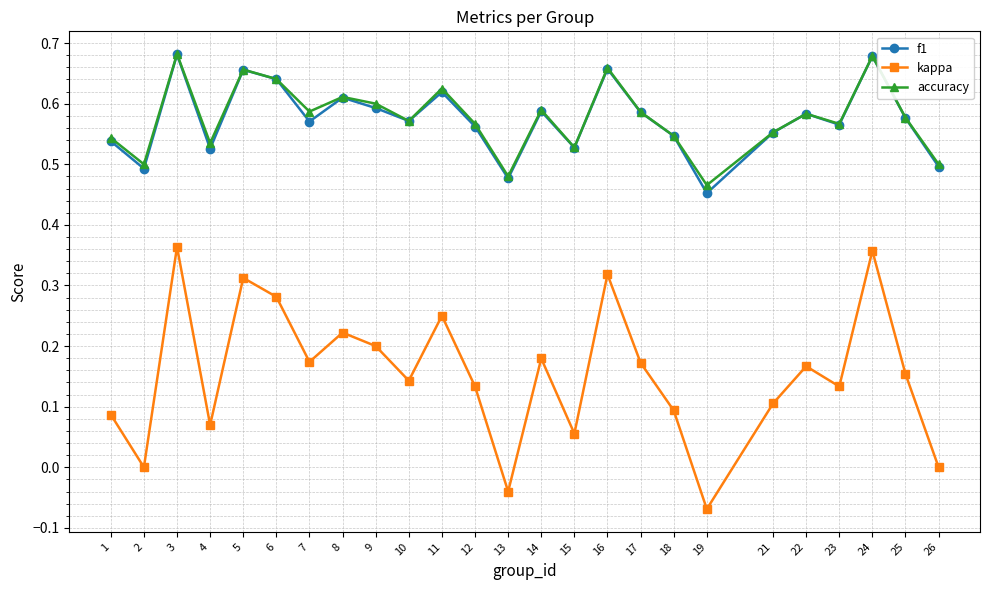

Which label corresponds to the smallest value in the chart?

19